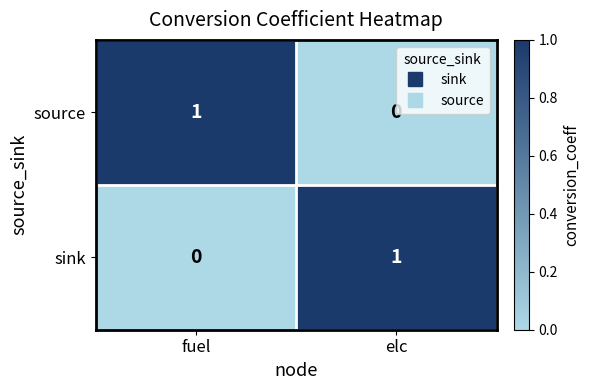

Rank the series at fuel from lowest to highest value.

sink, source